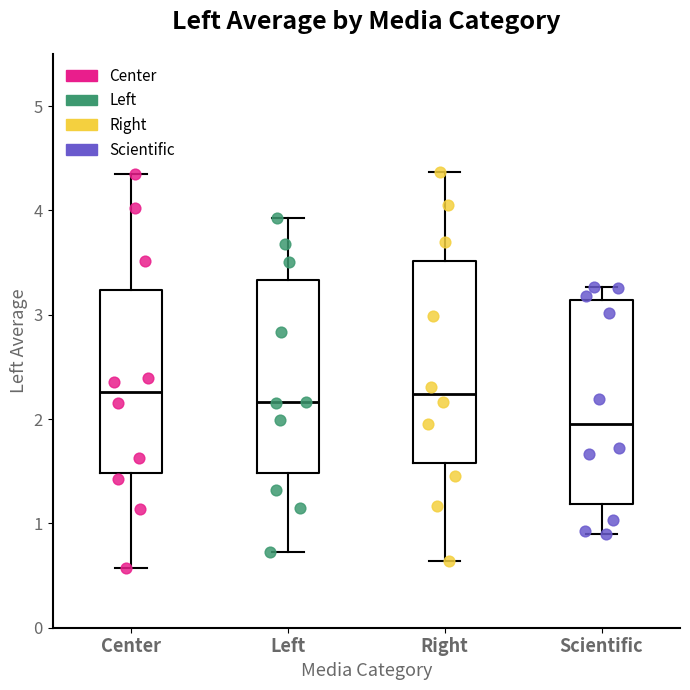

Which box has the lowest median line?

Scientific